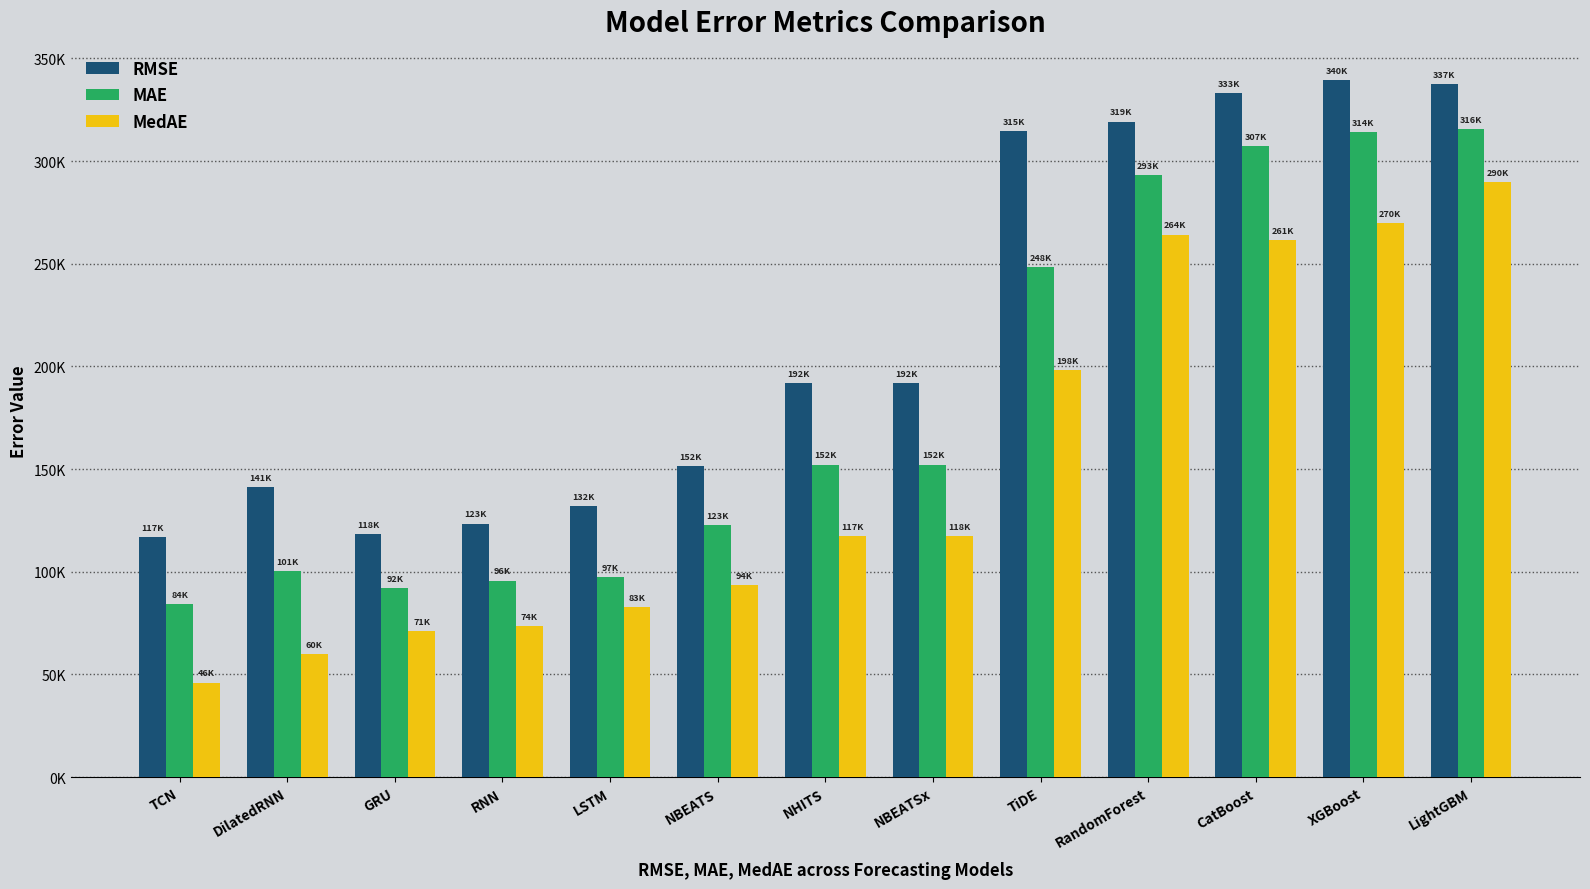

Read the MedAE value at NBEATSx.

117586.8